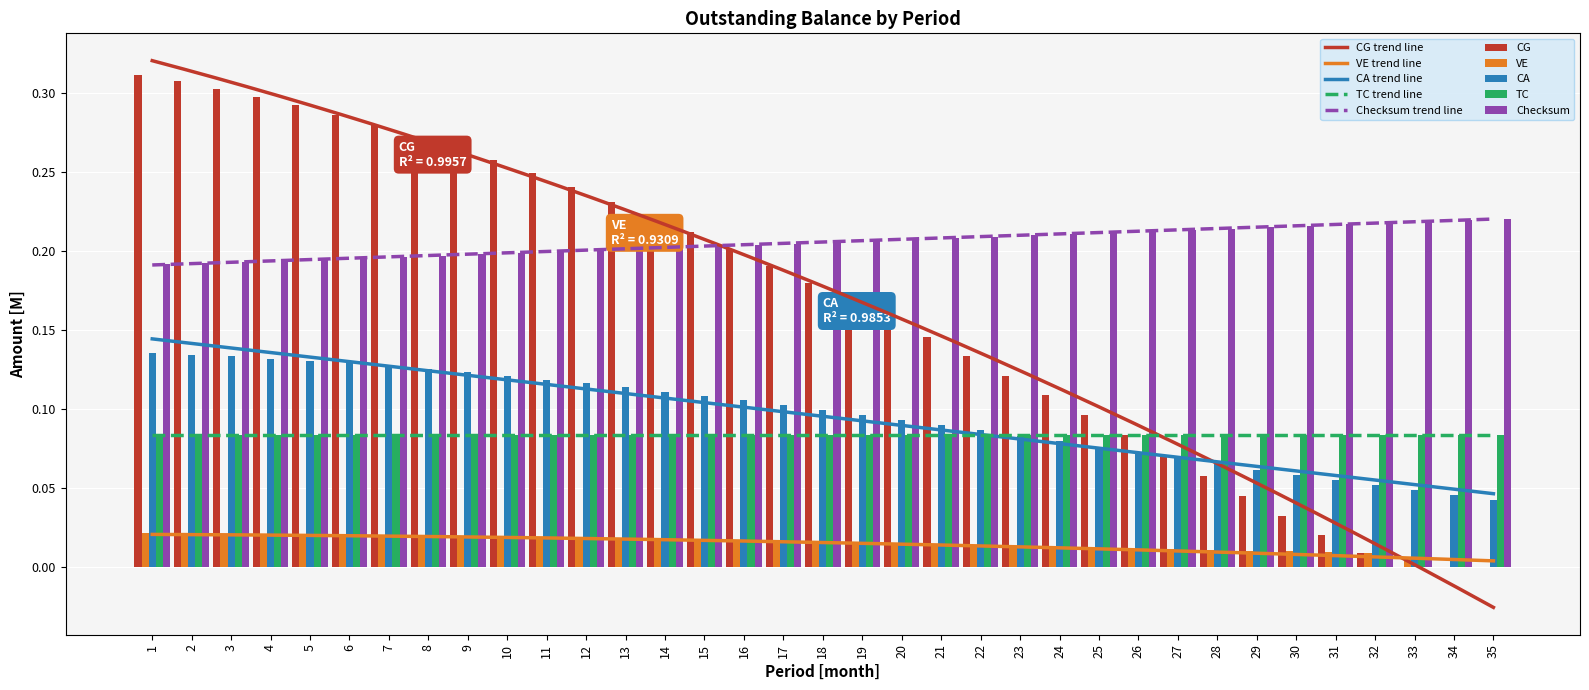

True or false: CA has a value of 0.2 at 3.

False